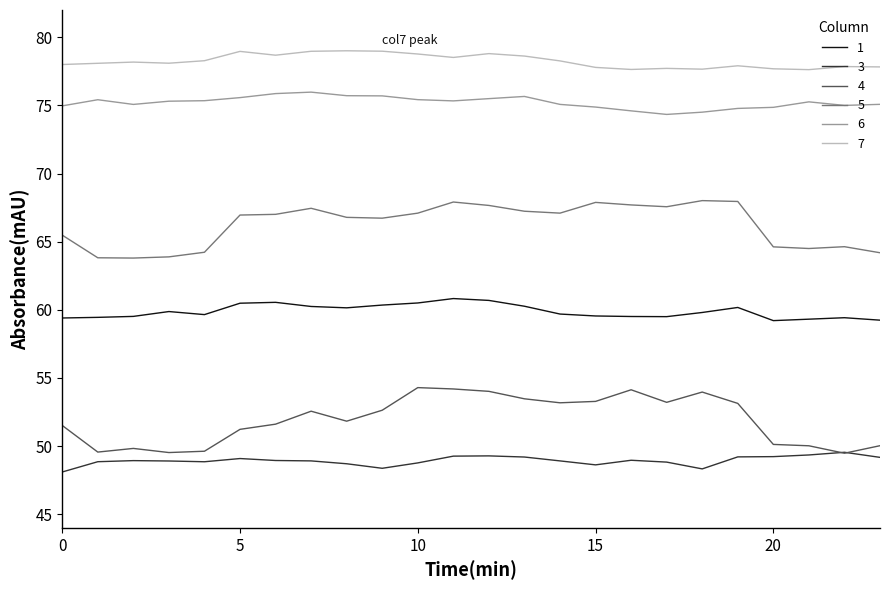

What is the greatest value displayed?

79.0